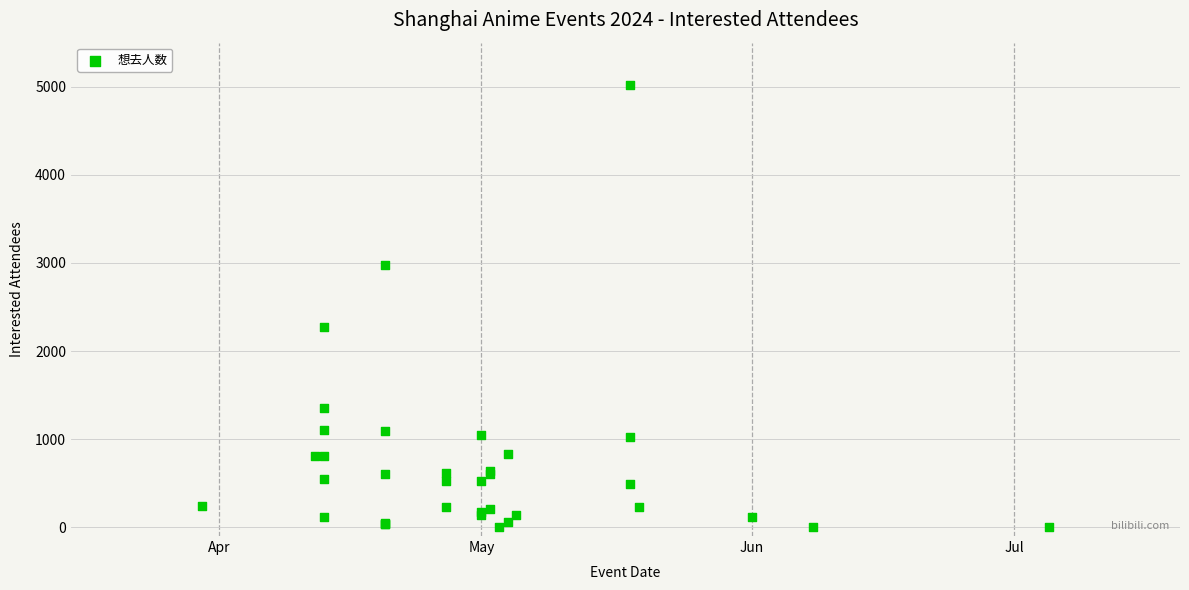

What Y value in the scatter plot is closest to 2510?

2276